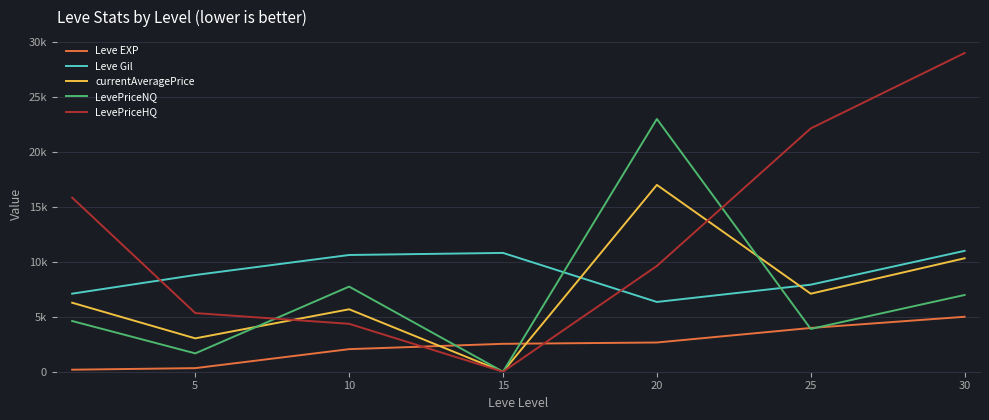

Which series has the largest total across all categories?

LevePriceHQ